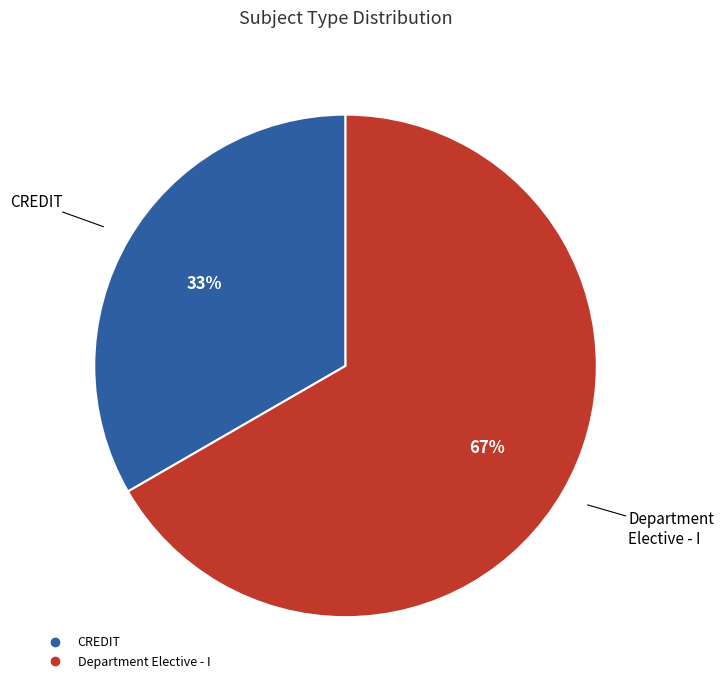

To the nearest percent, what is the average slice percentage?

50%